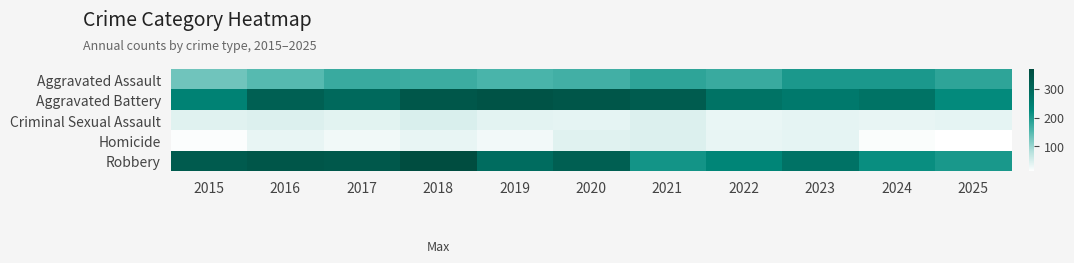

Which series has the widest spread of values?

Robbery